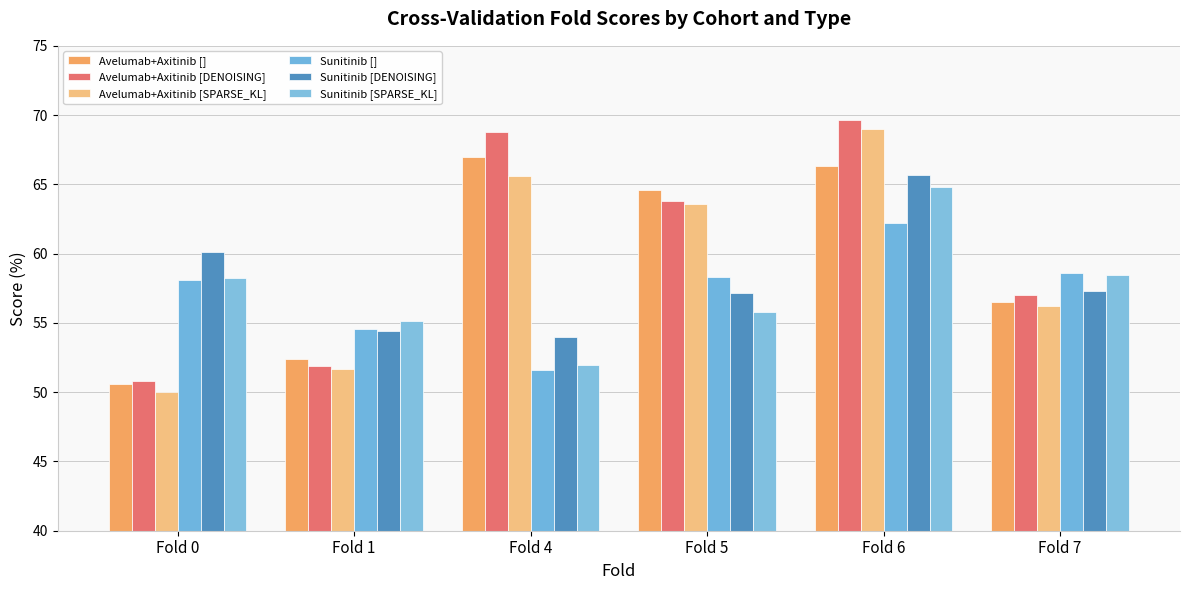

What is the average value of the Avelumab+Axitinib [DENOISING] series?

60.3